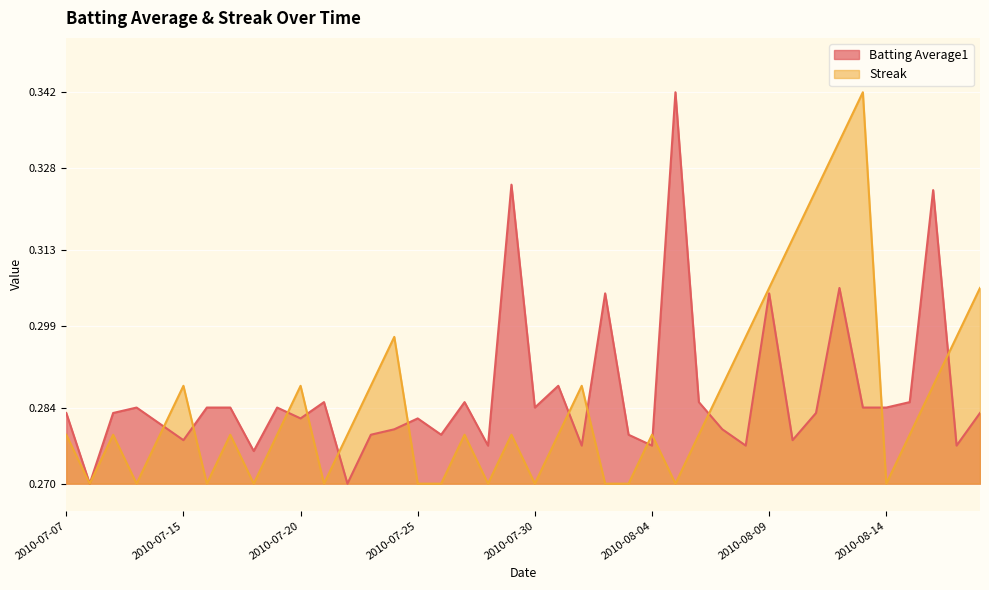

Reading left to right, what are all the values shown in this chart?

Batting Average1: 0.3	0.3	0.3	0.3	0.3	0.3	0.3	0.3	0.3	0.3	0.3	0.3	0.3	0.3	0.3	0.3	0.3	0.3	0.3	0.3	0.3	0.3	0.3	0.3	0.3	0.3	0.3	0.3	0.3	0.3	0.3	0.3	0.3	0.3	0.3	0.3	0.3	0.3	0.3	0.3
Streak: 0.3	0.3	0.3	0.3	0.3	0.3	0.3	0.3	0.3	0.3	0.3	0.3	0.3	0.3	0.3	0.3	0.3	0.3	0.3	0.3	0.3	0.3	0.3	0.3	0.3	0.3	0.3	0.3	0.3	0.3	0.3	0.3	0.3	0.3	0.3	0.3	0.3	0.3	0.3	0.3